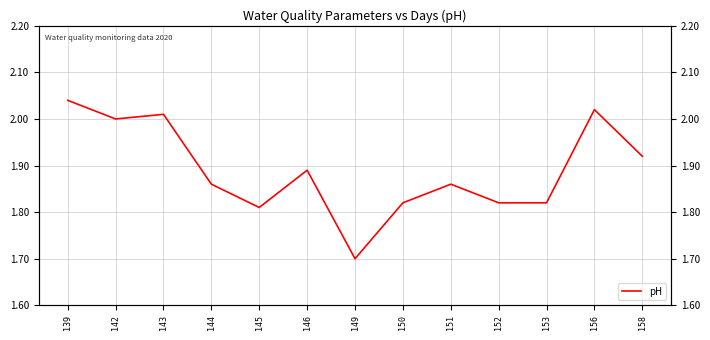

Is it true that the value at 146 is 3.0?

False